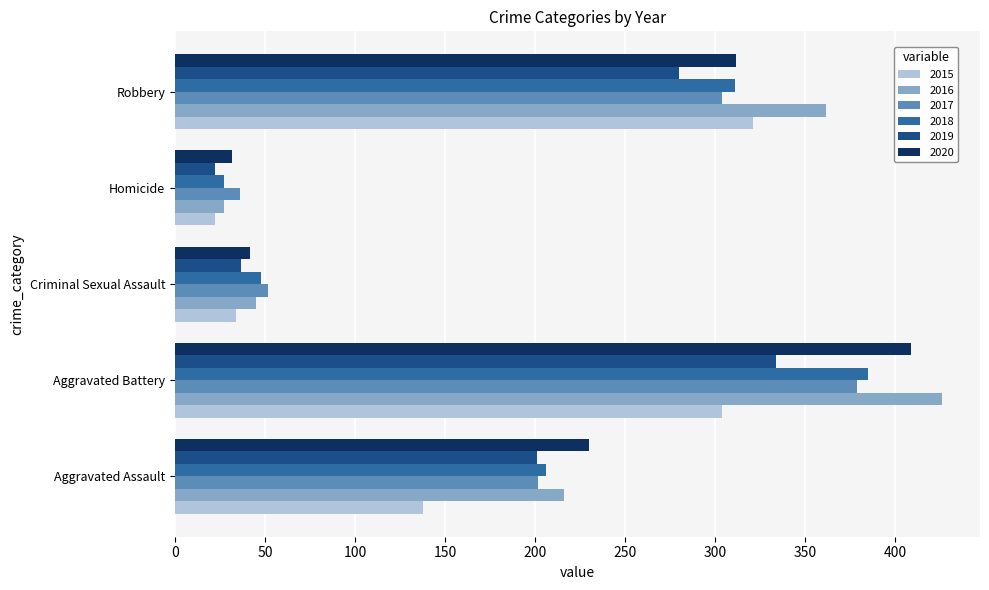

What is the difference between the maximum and minimum values in the 2016 series?

399